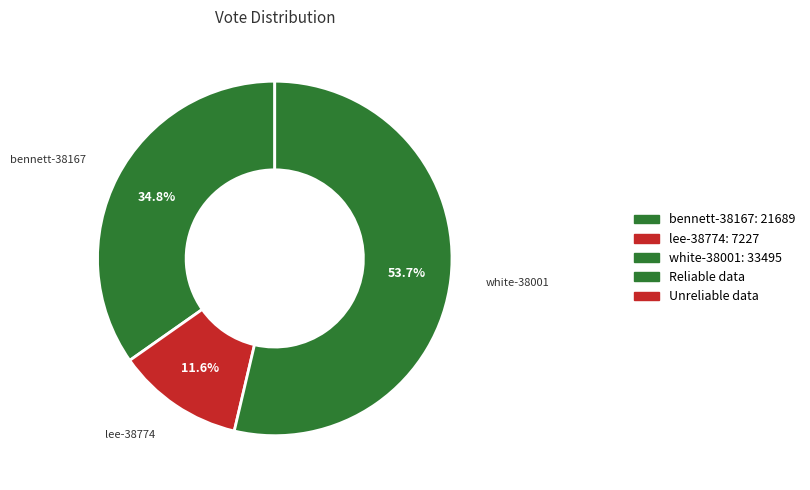

Is there a majority slice in this chart?

Yes